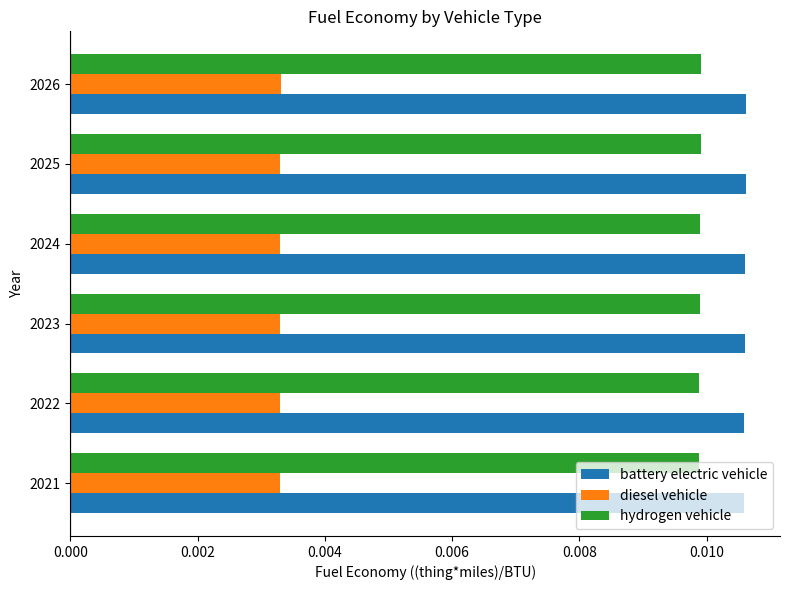

At how many categories does at least one series exceed 0?

6